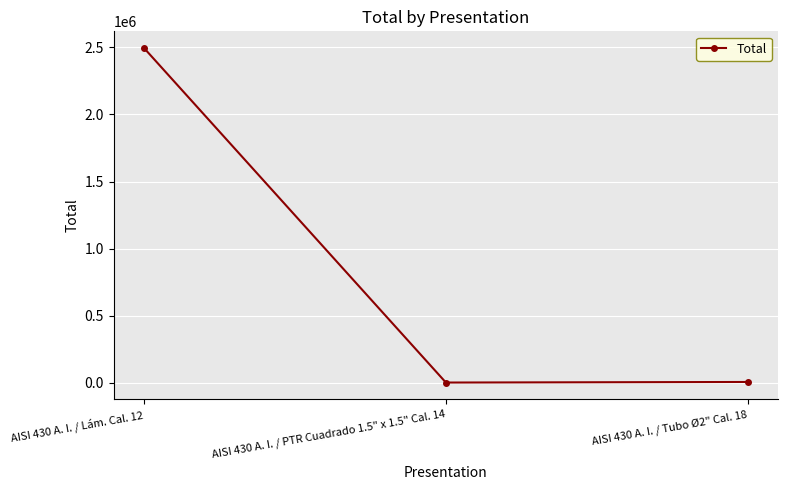

How many data points are less than 5760?

1